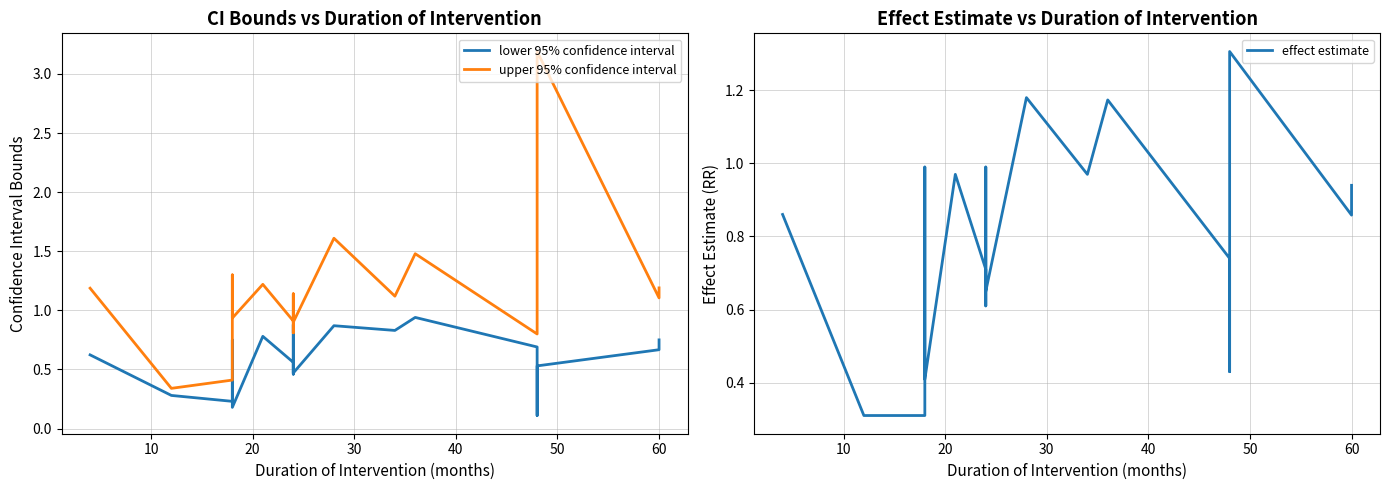

The effect estimate series shows 0.5 at 9. True or false?

False